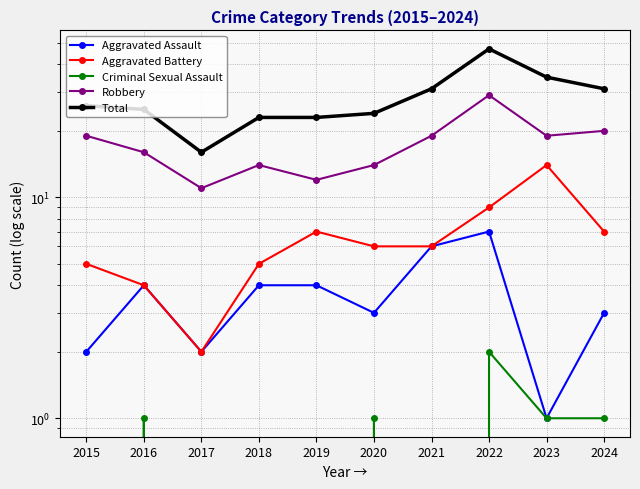

At how many categories does at least one series exceed 2?

10